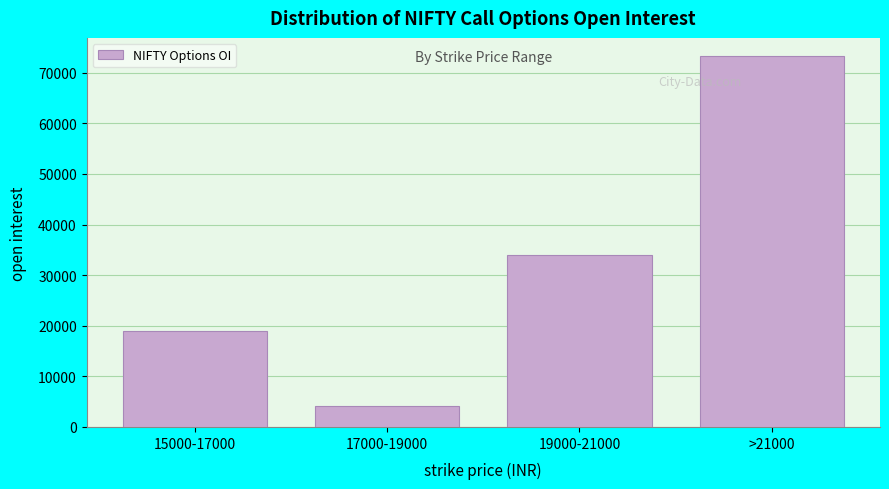

Reading right to left, extract all data points from this chart.

73242	33920	4049	18992